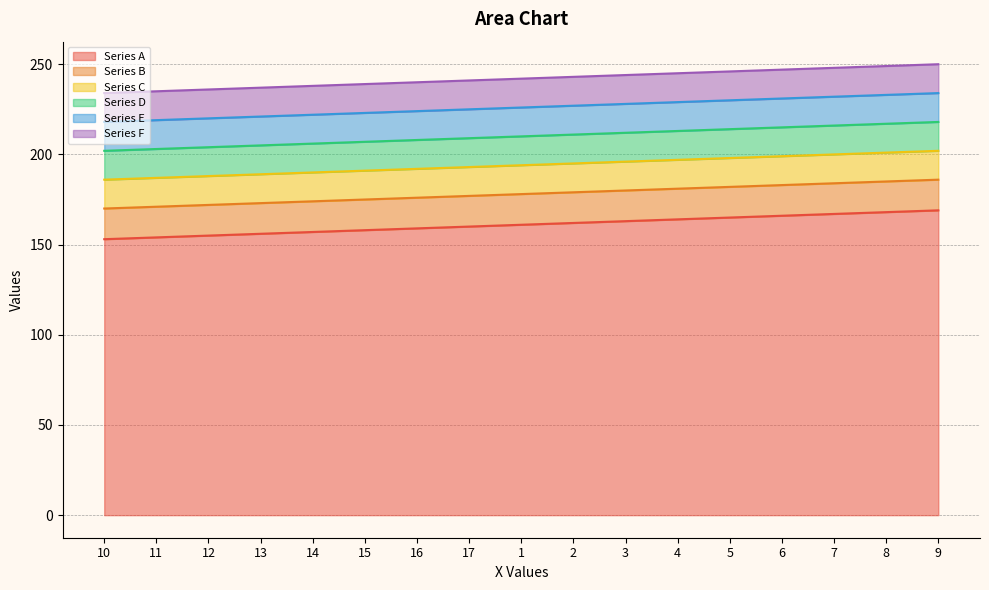

What is the difference between the maximum and minimum values in the Series F series?

16